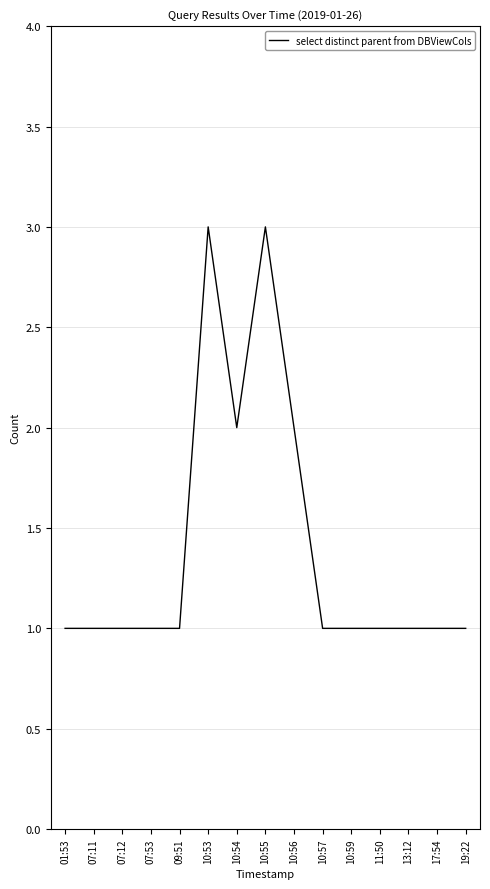

Reading right to left, what are all the values shown in this chart?

1	1	1	1	1	1	2	3	2	3	1	1	1	1	1